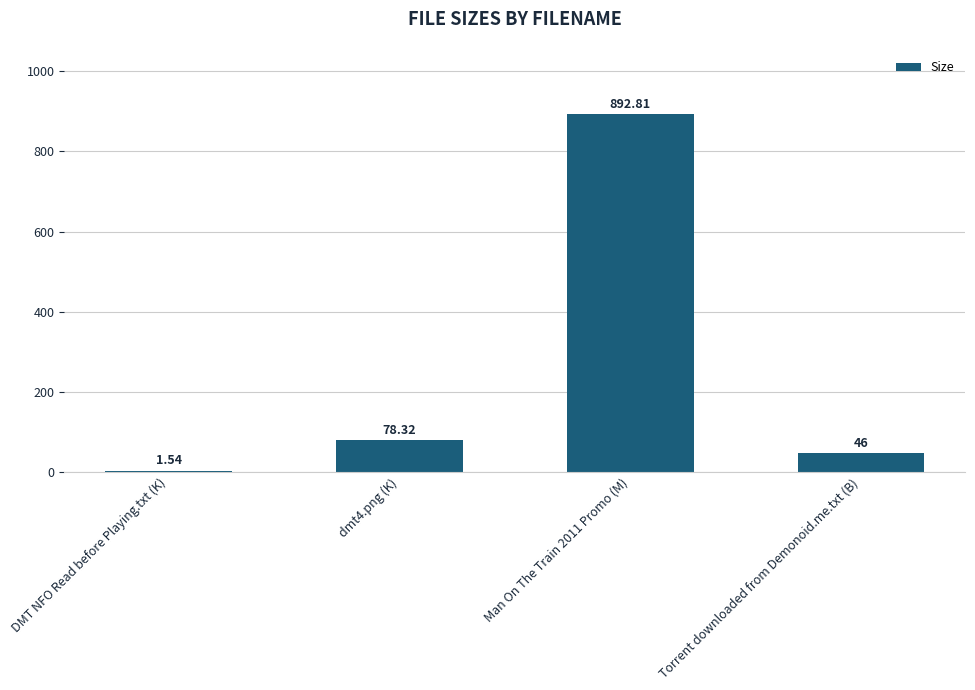

What is the change in value from Man On The Train 2011 Promo (M) to Torrent downloaded from Demonoid.me.txt (B)?

-846.8